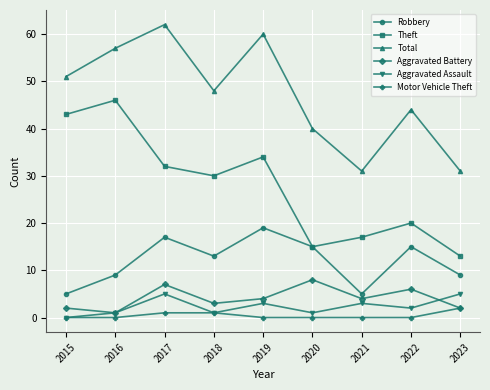

Reading right to left, list all the values displayed in this chart.

Robbery: 9	15	5	15	19	13	17	9	5
Theft: 13	20	17	15	34	30	32	46	43
Total: 31	44	31	40	60	48	62	57	51
Aggravated Battery: 2	6	4	8	4	3	7	1	2
Aggravated Assault: 5	2	3	1	3	1	5	1	0
Motor Vehicle Theft: 2	0	0	0	0	1	1	0	0